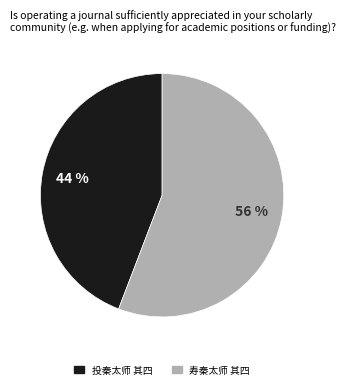

To the nearest percent, what portion does 投秦太师 其四 represent?

44%